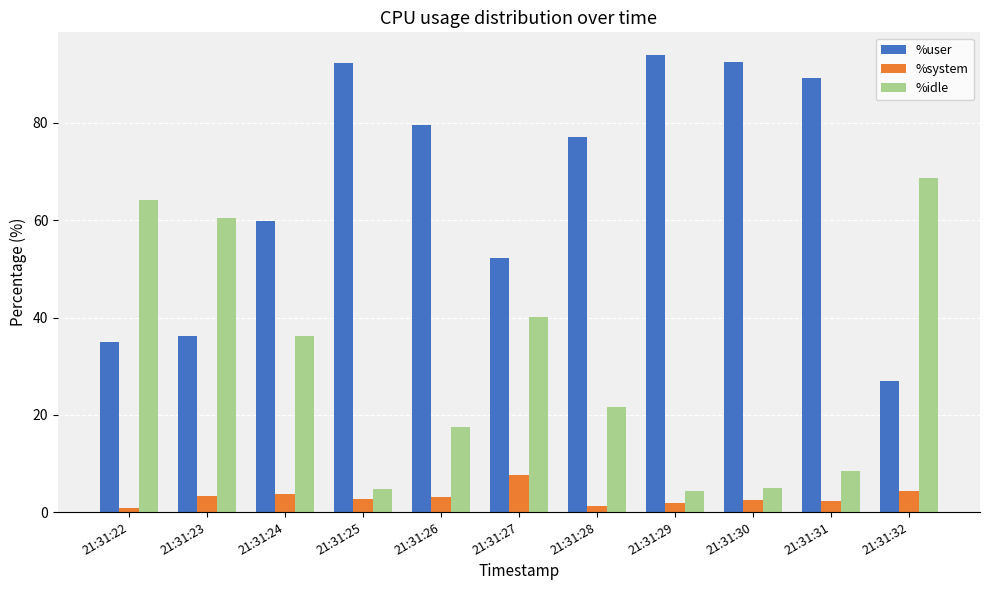

How many bars are there in total?

33